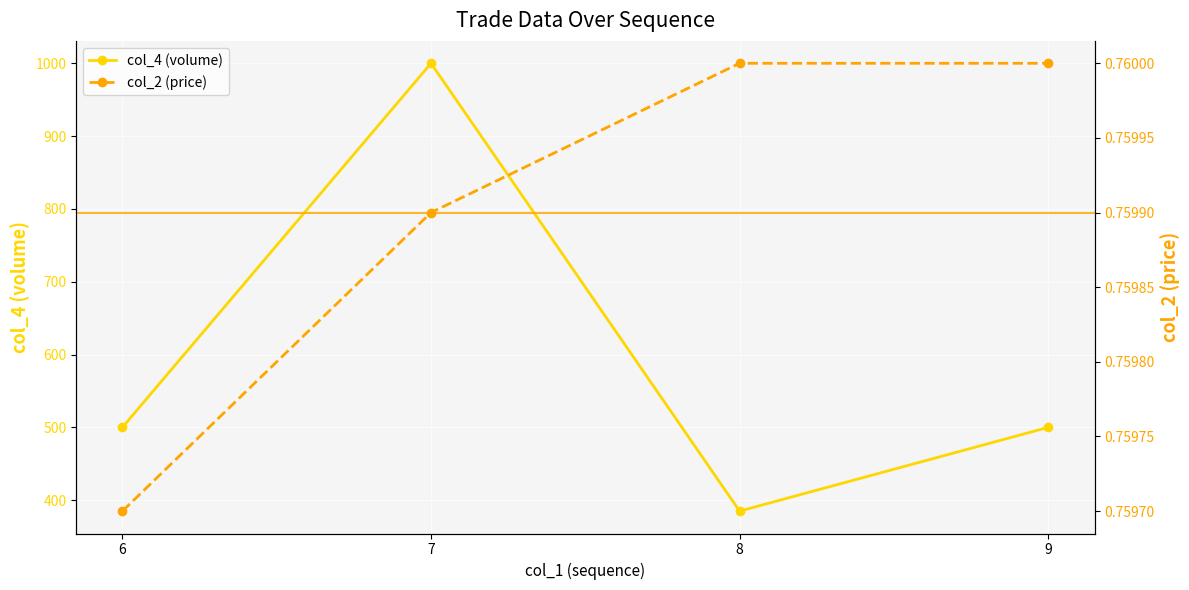

True or false: col_4 (volume) and col_2 (price) cross at least once.

False